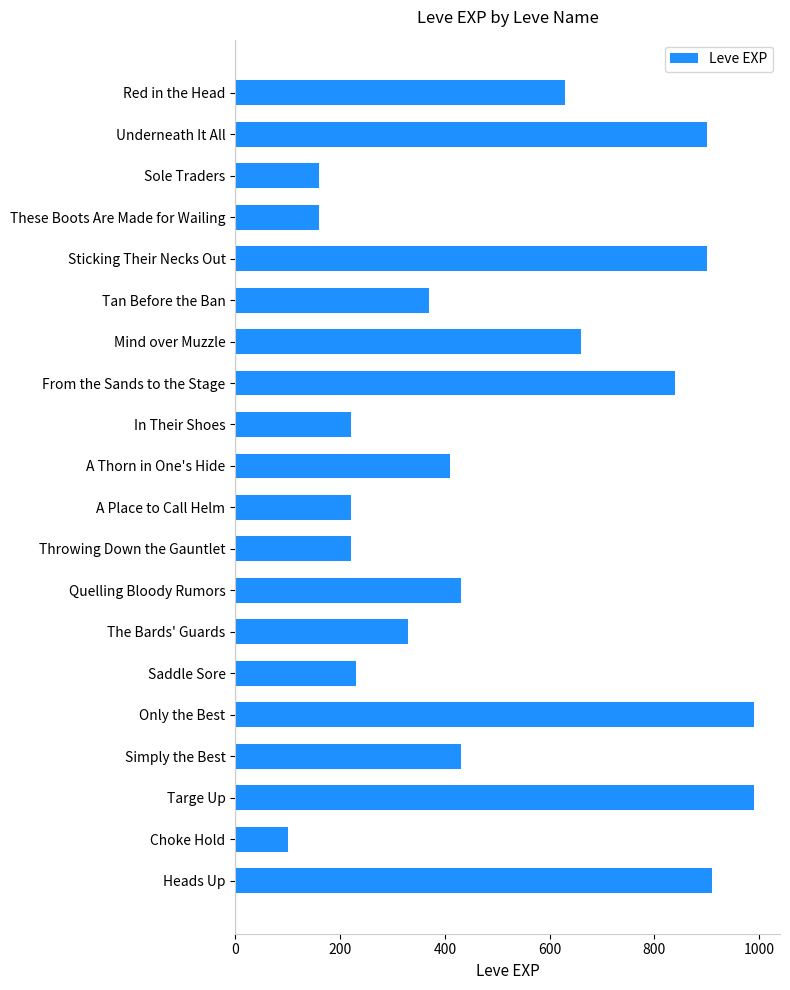

Reading top to bottom, list all the values displayed in this chart.

Red in the Head=630	Underneath It All=900	Sole Traders=160	These Boots Are Made for Wailing=160	Sticking Their Necks Out=900	Tan Before the Ban=370	Mind over Muzzle=660	From the Sands to the Stage=840	In Their Shoes=220	A Thorn in One's Hide=410	A Place to Call Helm=220	Throwing Down the Gauntlet=220	Quelling Bloody Rumors=430	The Bards' Guards=330	Saddle Sore=230	Only the Best=990	Simply the Best=430	Targe Up=990	Choke Hold=100	Heads Up=910